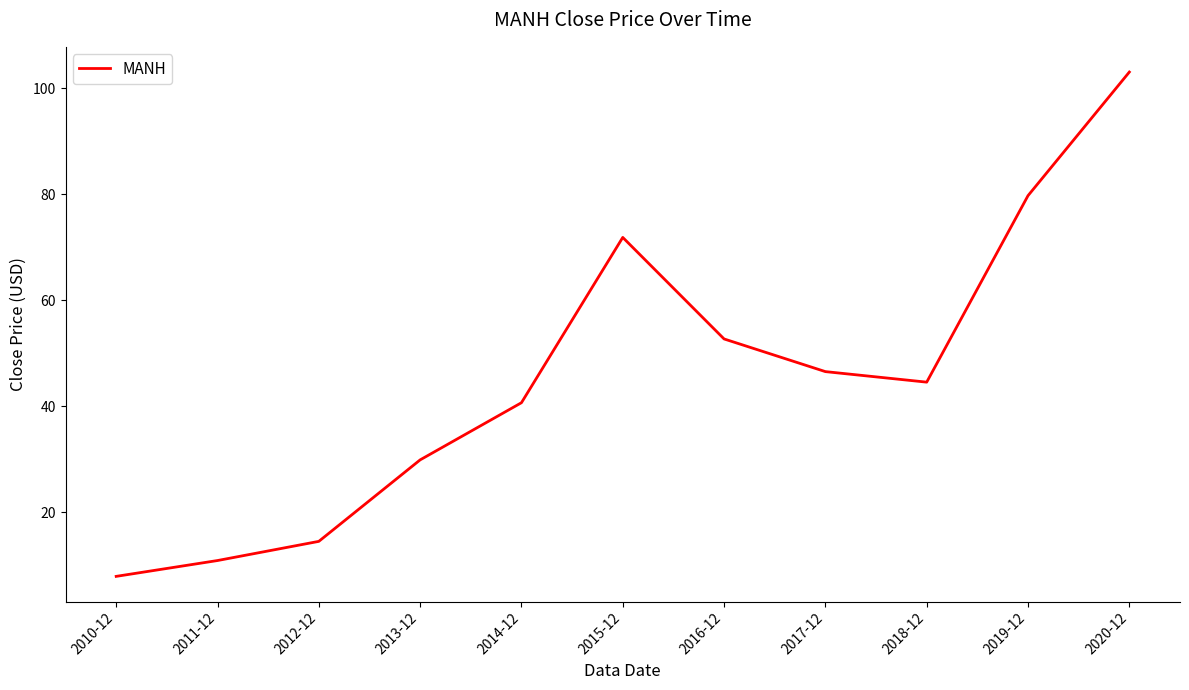

At which label is the value closest to 55?

2016-12